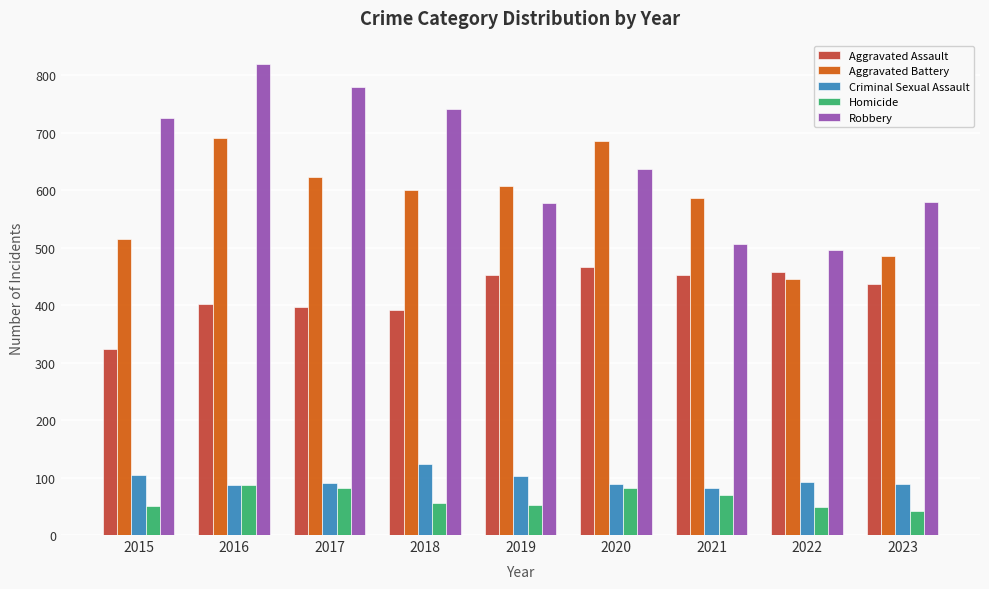

List the series in order of their peak value, lowest first.

Homicide, Criminal Sexual Assault, Aggravated Assault, Aggravated Battery, Robbery